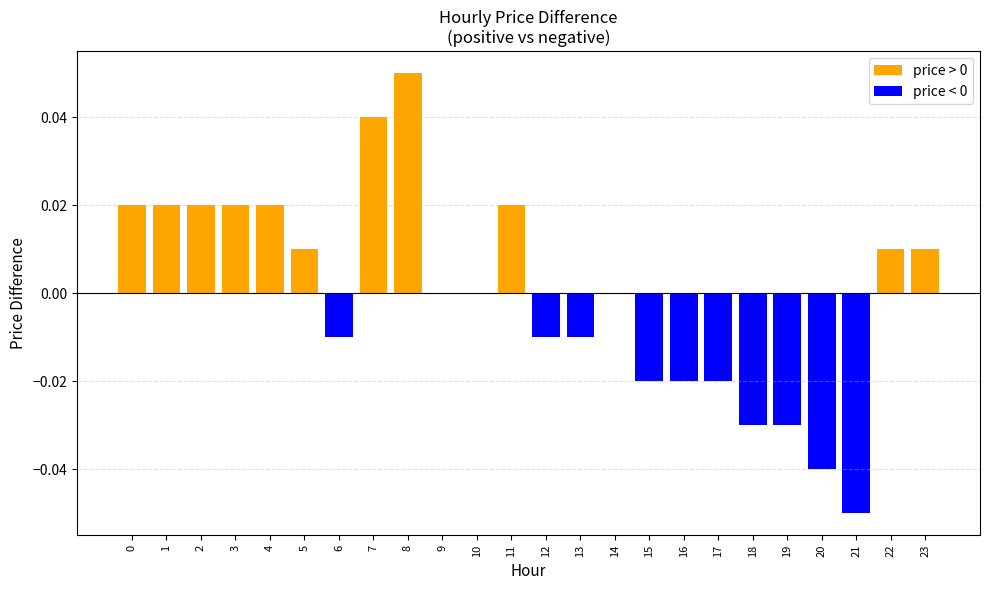

Which series has the largest total across all categories?

price > 0